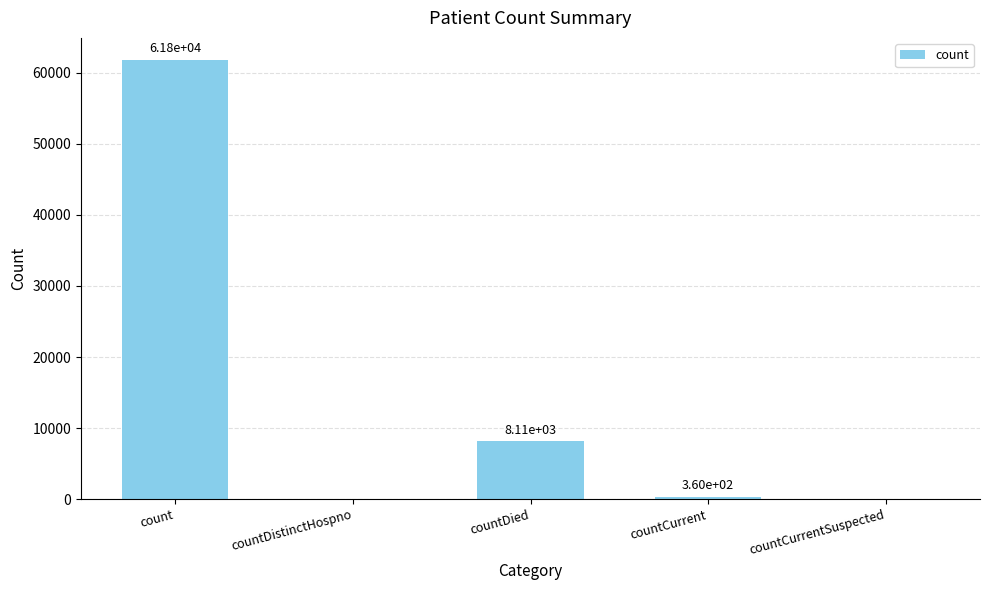

Reading left to right, extract all data points from this chart.

61827	0	8113	360	0